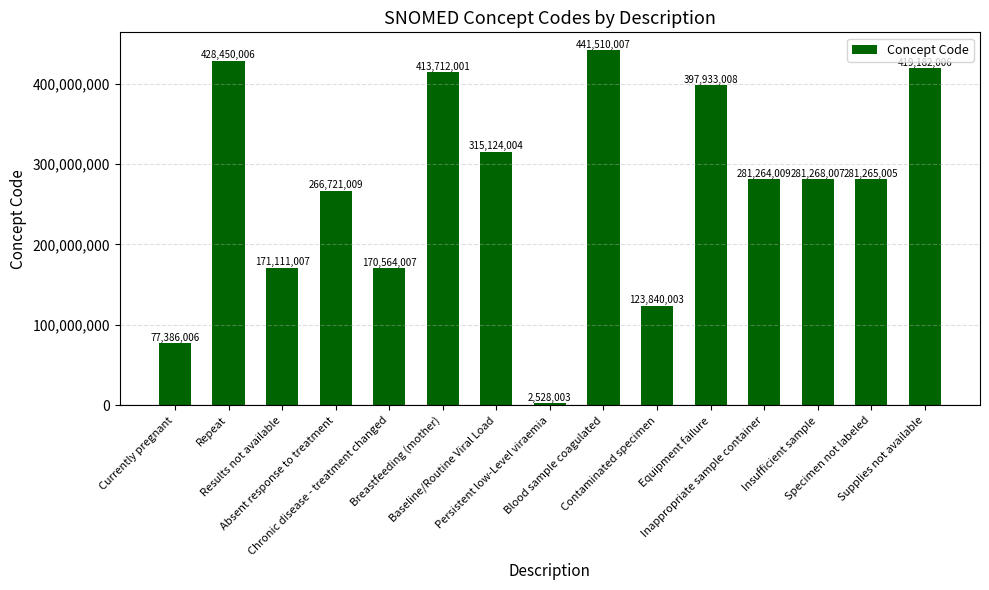

What is the ratio of the value at Inappropriate sample container to the value at Insufficient sample?

1.0